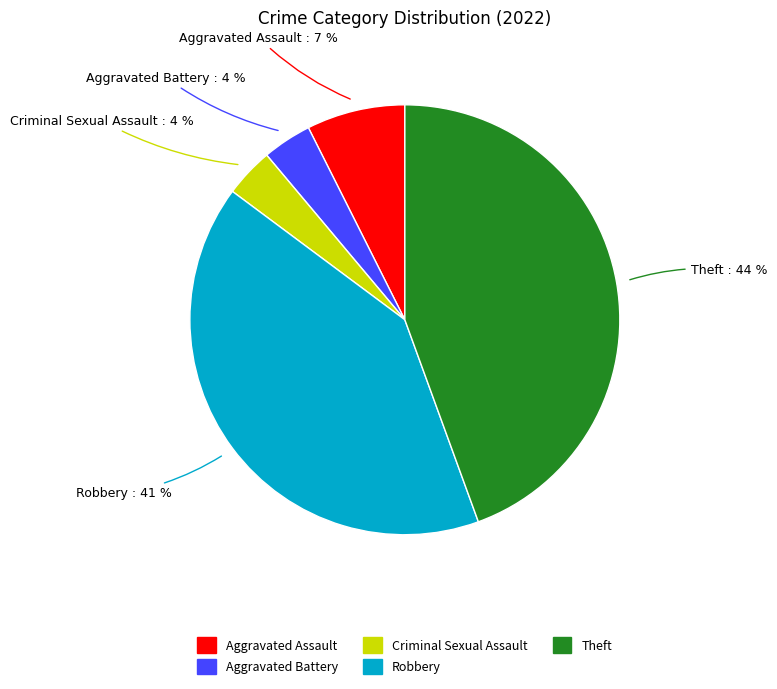

Is the sum of Aggravated Assault and Robbery greater than half?

No